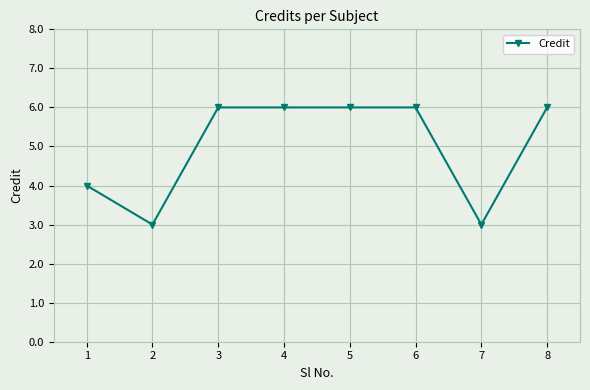

True or false: there are more than 2 points higher than both neighbors.

False